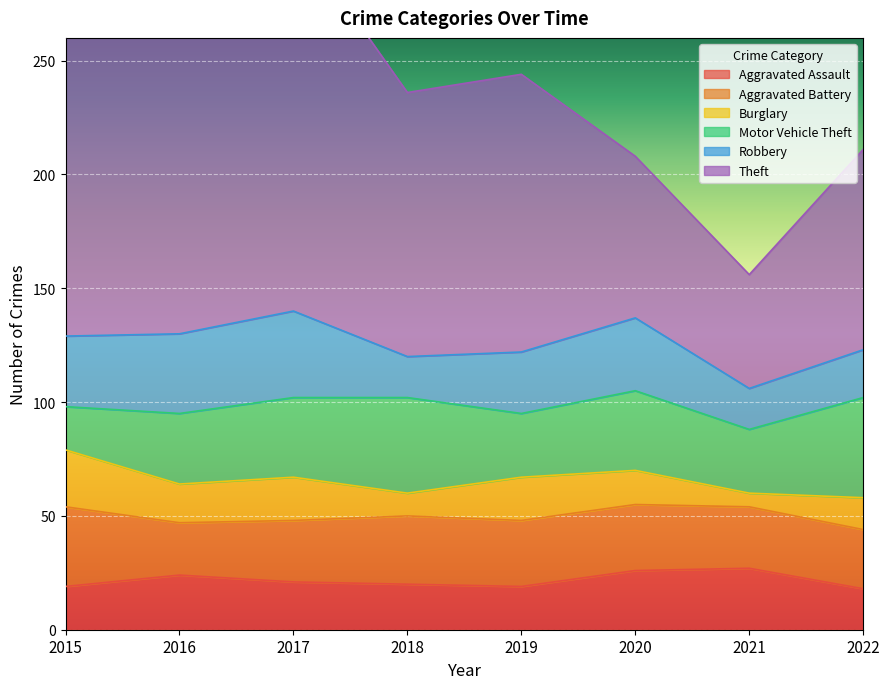

The Robbery series shows 42 at 2019. True or false?

False